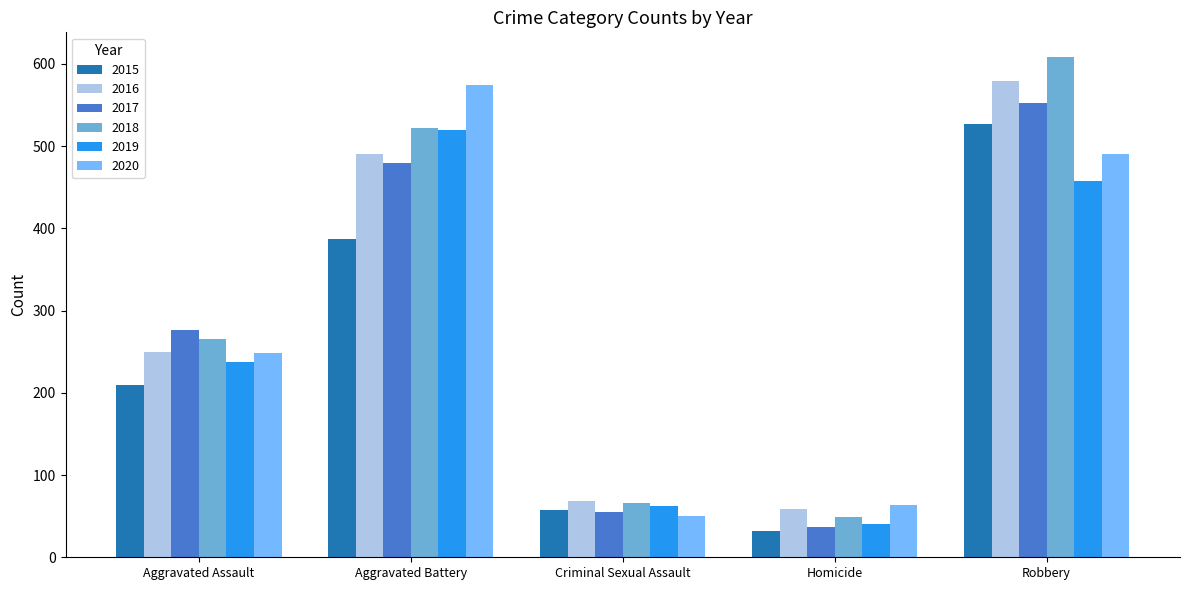

Is the value of 2020 at Aggravated Assault greater than the value of 2017 at Criminal Sexual Assault?

Yes